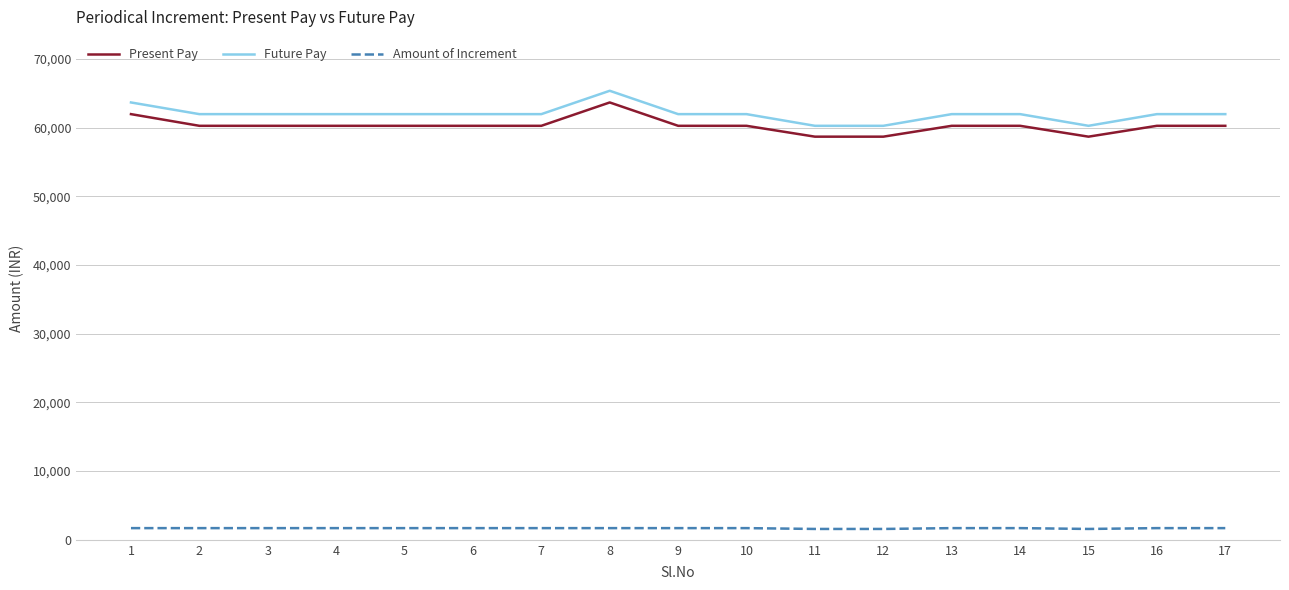

Which series has the largest range (max minus min)?

Future Pay